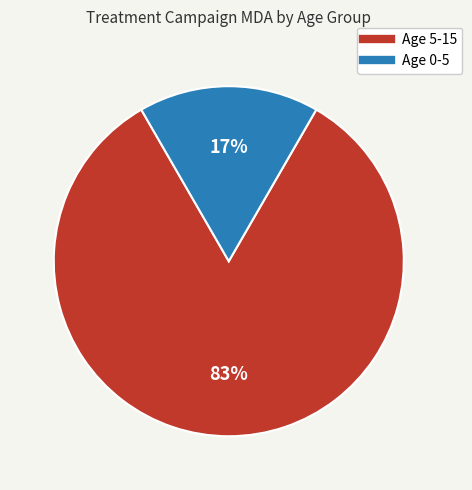

Is there a majority slice in this chart?

Yes